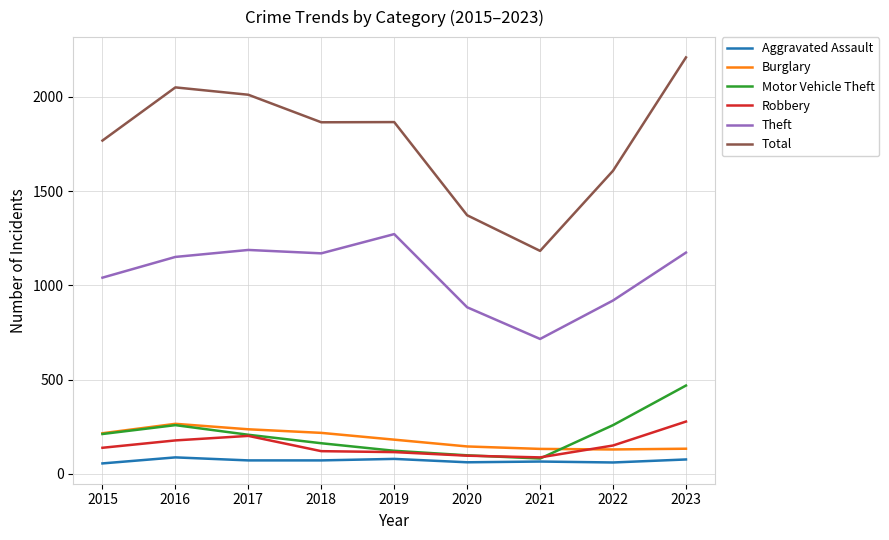

What are all the series names shown in the legend?

Aggravated Assault, Burglary, Motor Vehicle Theft, Robbery, Theft, Total